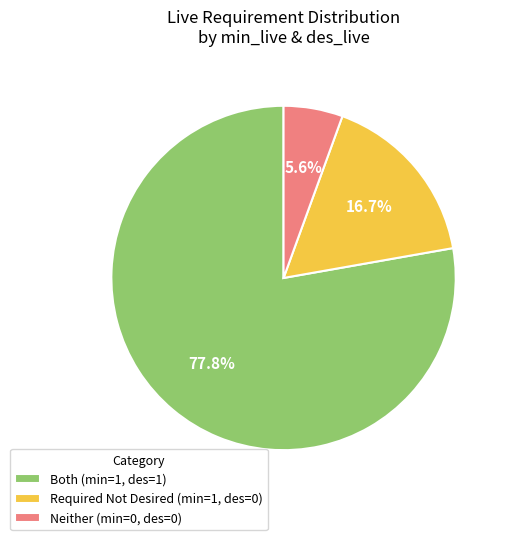

What is the largest slice in the pie chart?

Both (min=1, des=1)